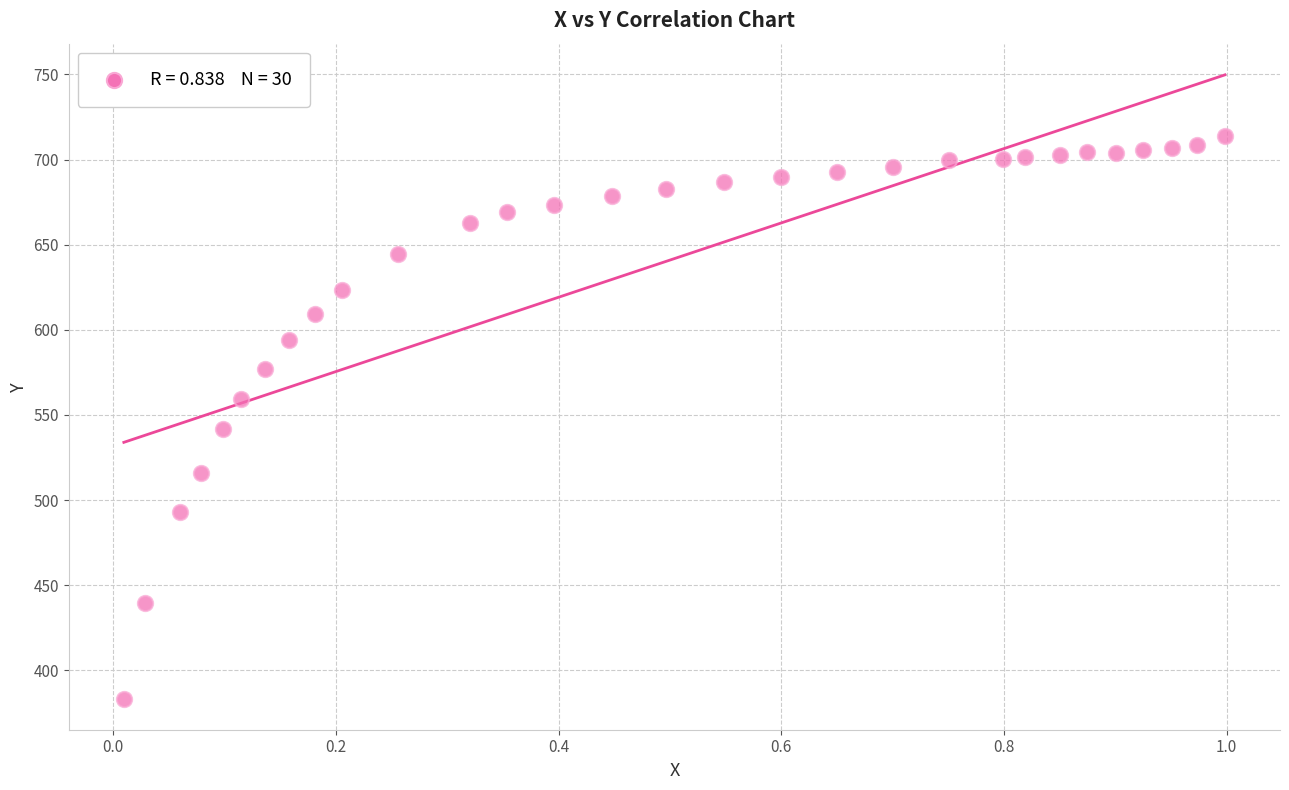

What is the range of X values (max minus min)?

1.0